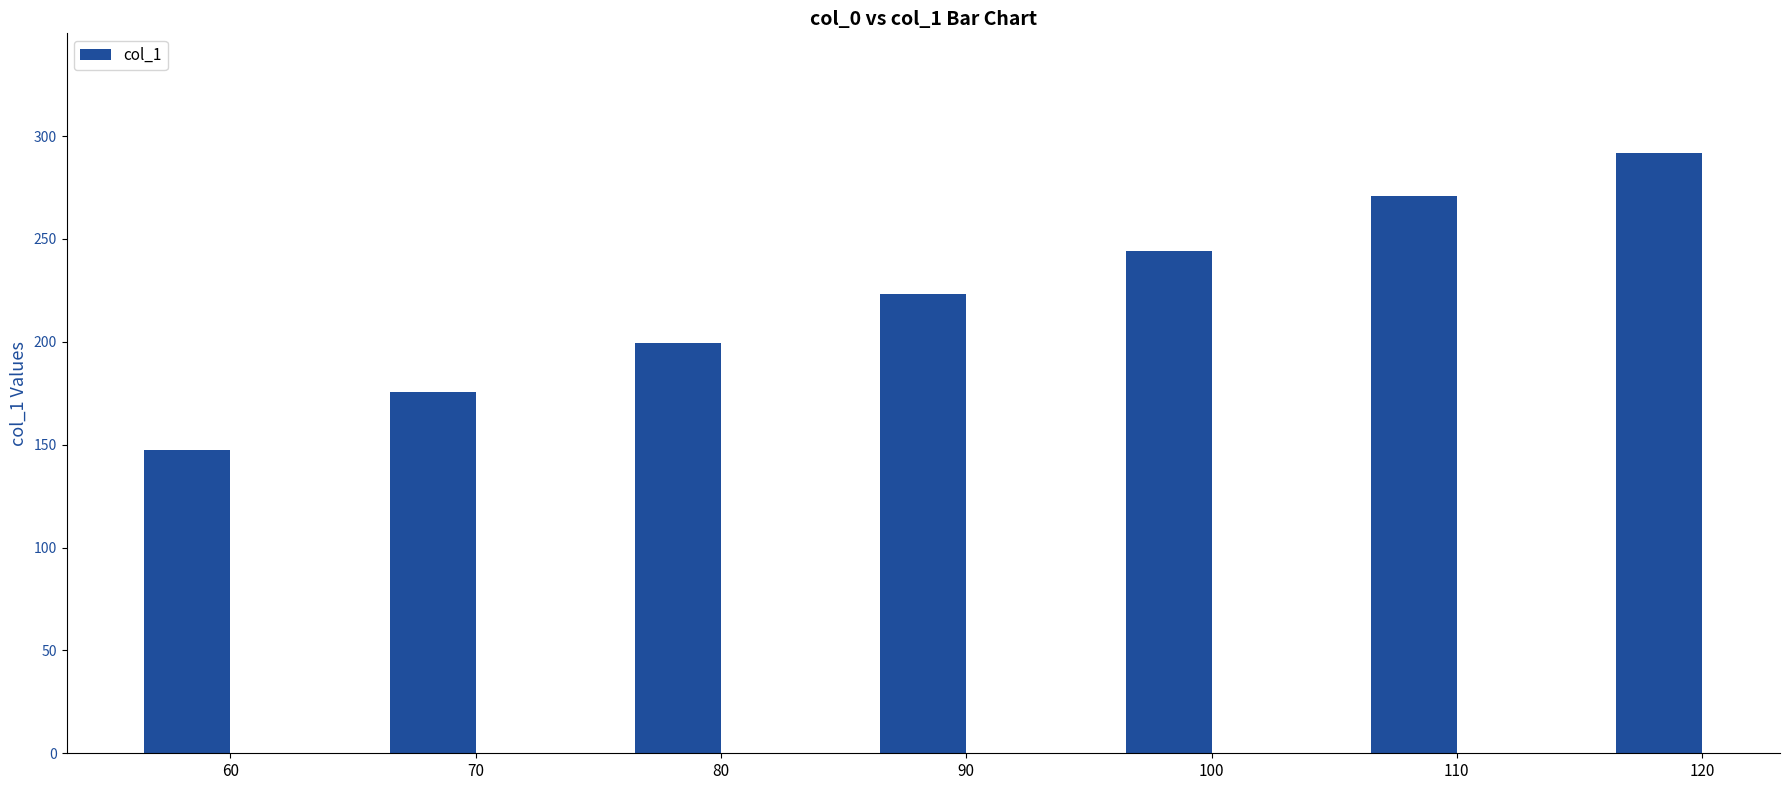

Reading left to right, what are all the values shown in this chart?

60=147.5	70=175.5	80=199.2	90=223.4	100=244.0	110=271.0	120=291.6